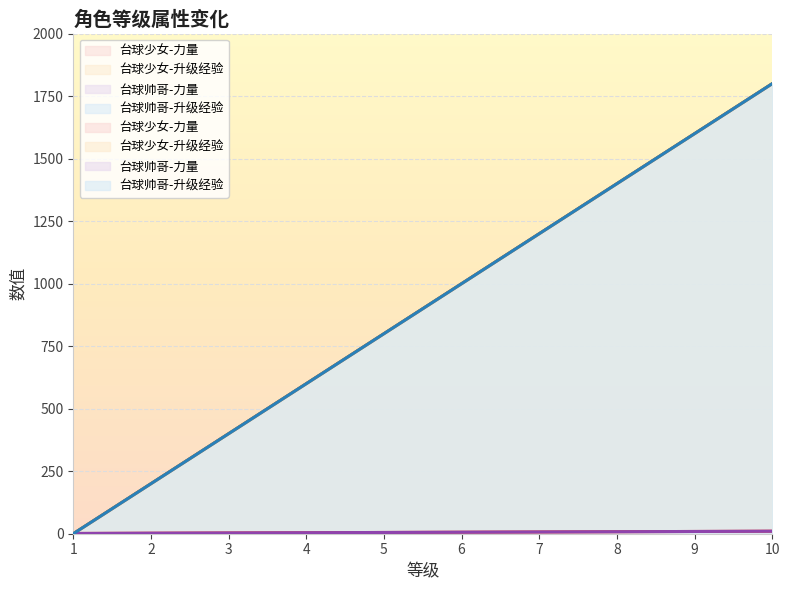

How many times do 台球帅哥-力量 and 台球帅哥-升级经验 cross each other?

1